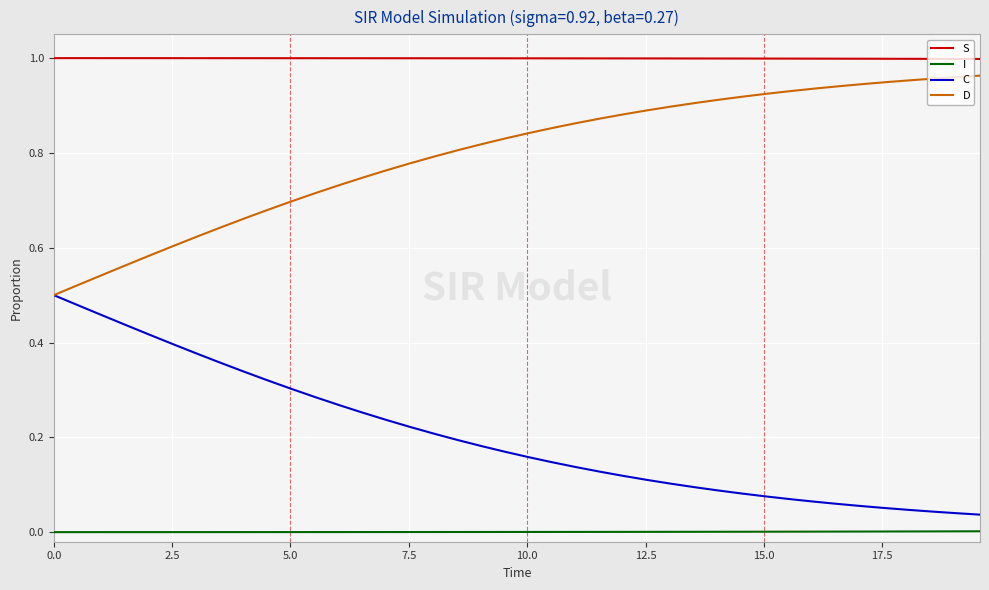

Rank the series by their average value, from lowest to highest.

I, C, D, S